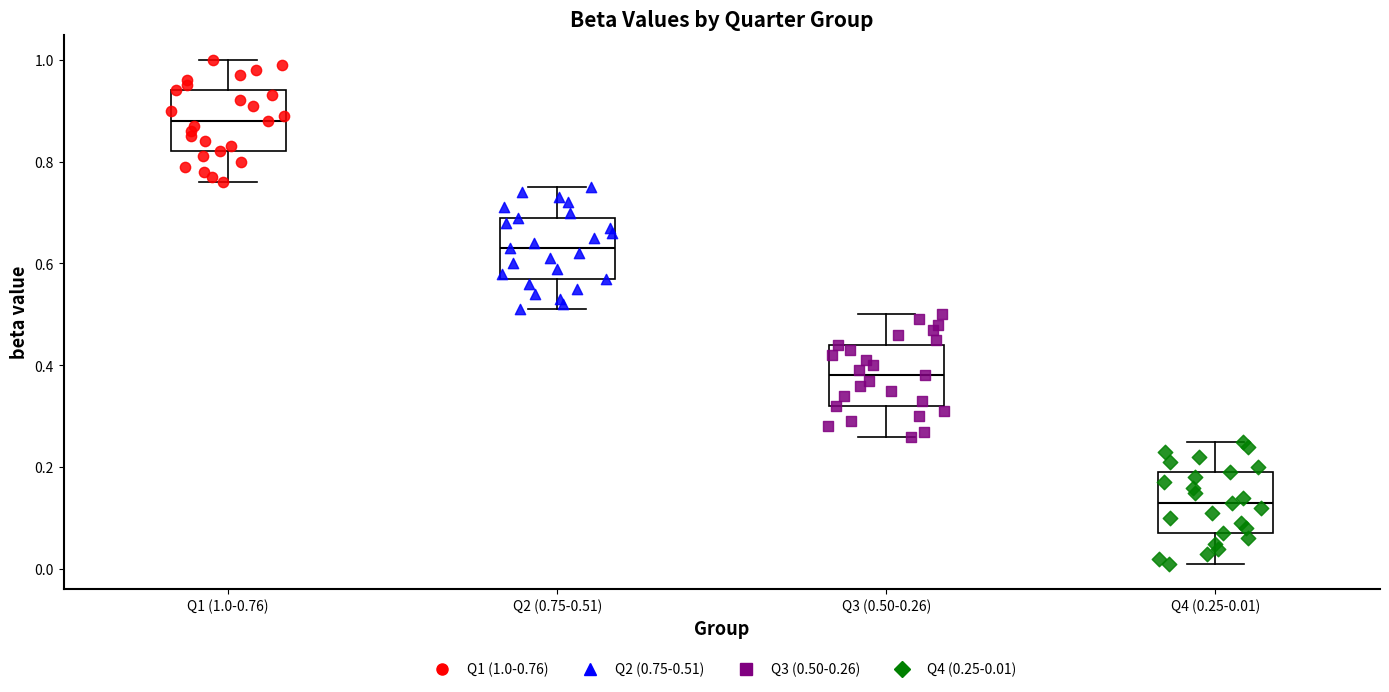

Where is the upper edge of the box for Q2 (0.75-0.51) on the y-axis? The values are not printed on the chart, so give them approximately, as read against the axis.

0.70